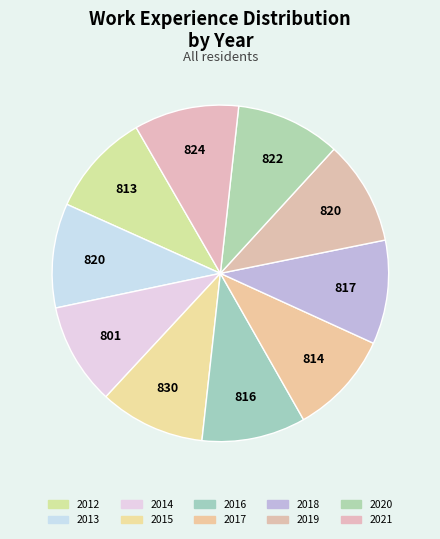

Is there any slice that represents more than half of the pie?

No